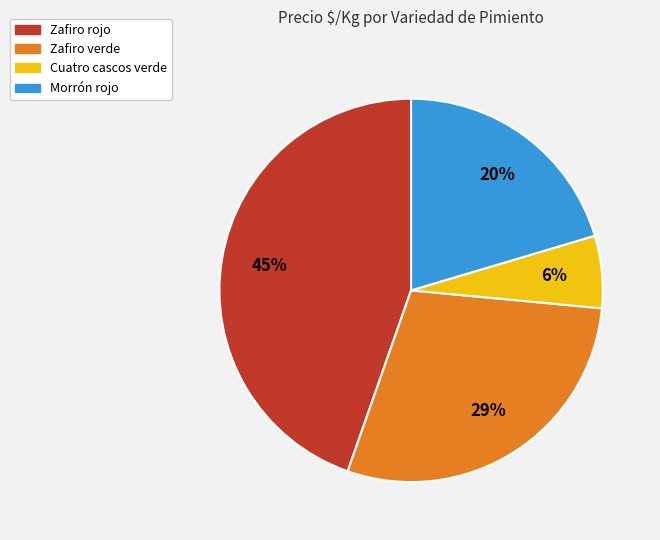

Is there a majority slice in this chart?

No